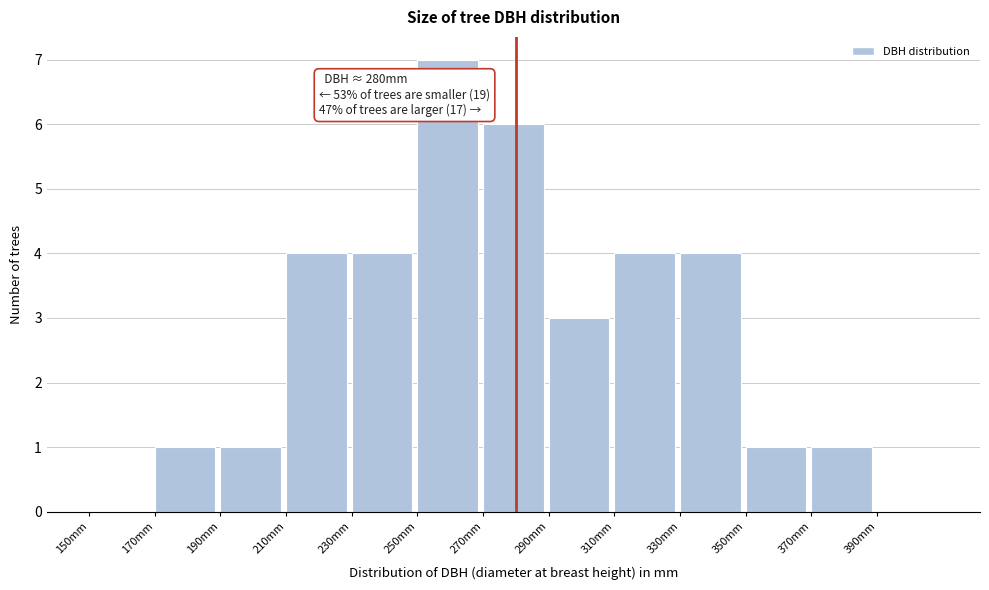

Which range on the x-axis has the tallest bar?

250 to 270